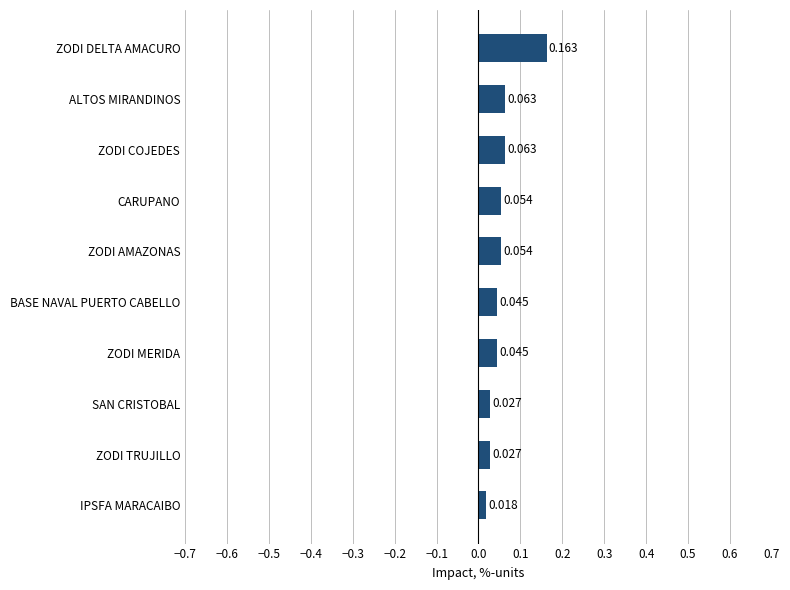

Which label corresponds to the largest value in the chart?

ZODI DELTA AMACURO